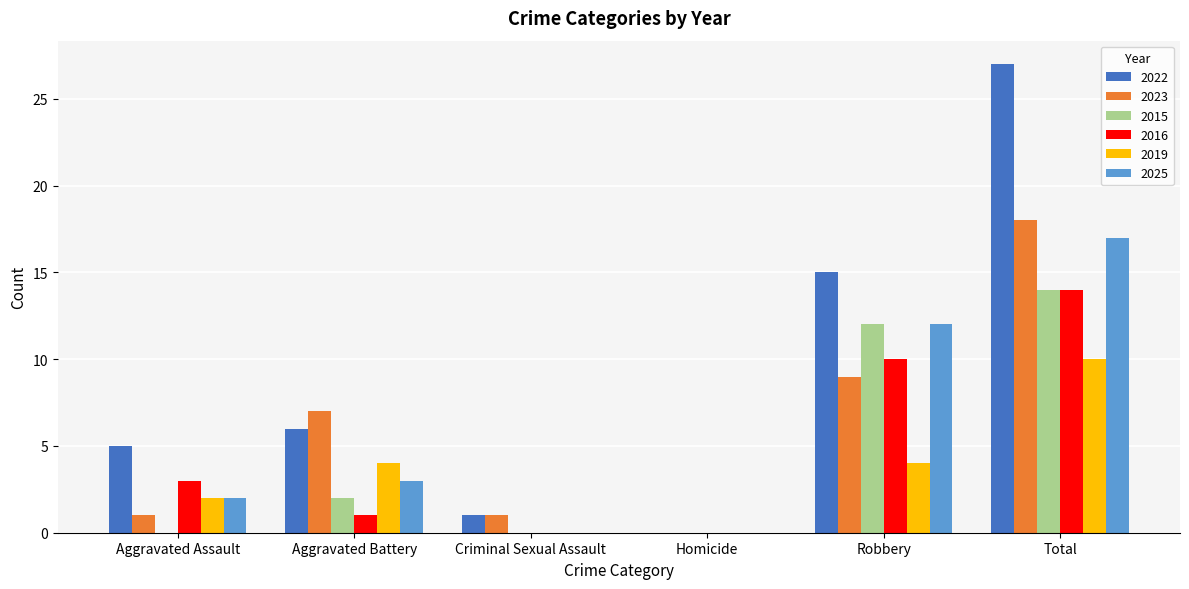

How many positive values does the 2022 series have?

5